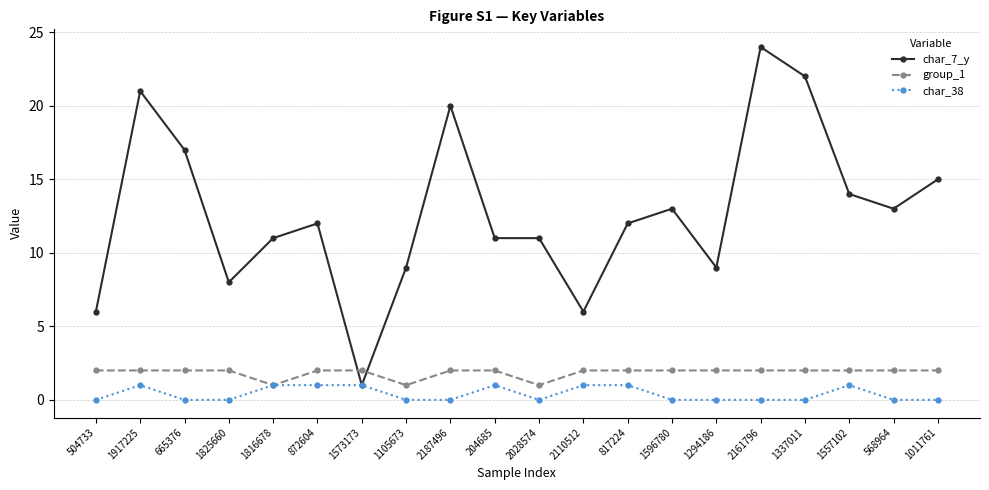

How many categories are shown in the chart?

20